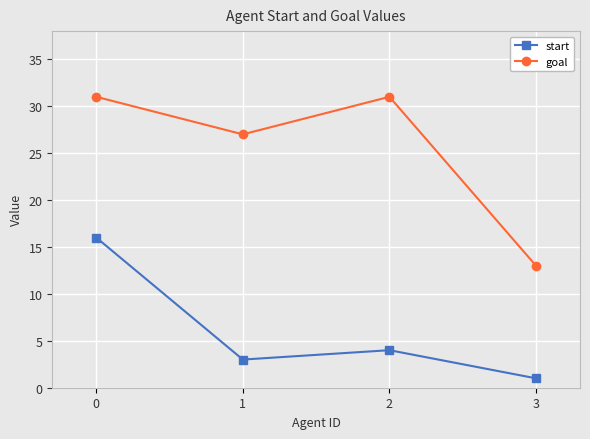

What is the highest value of the goal series?

31